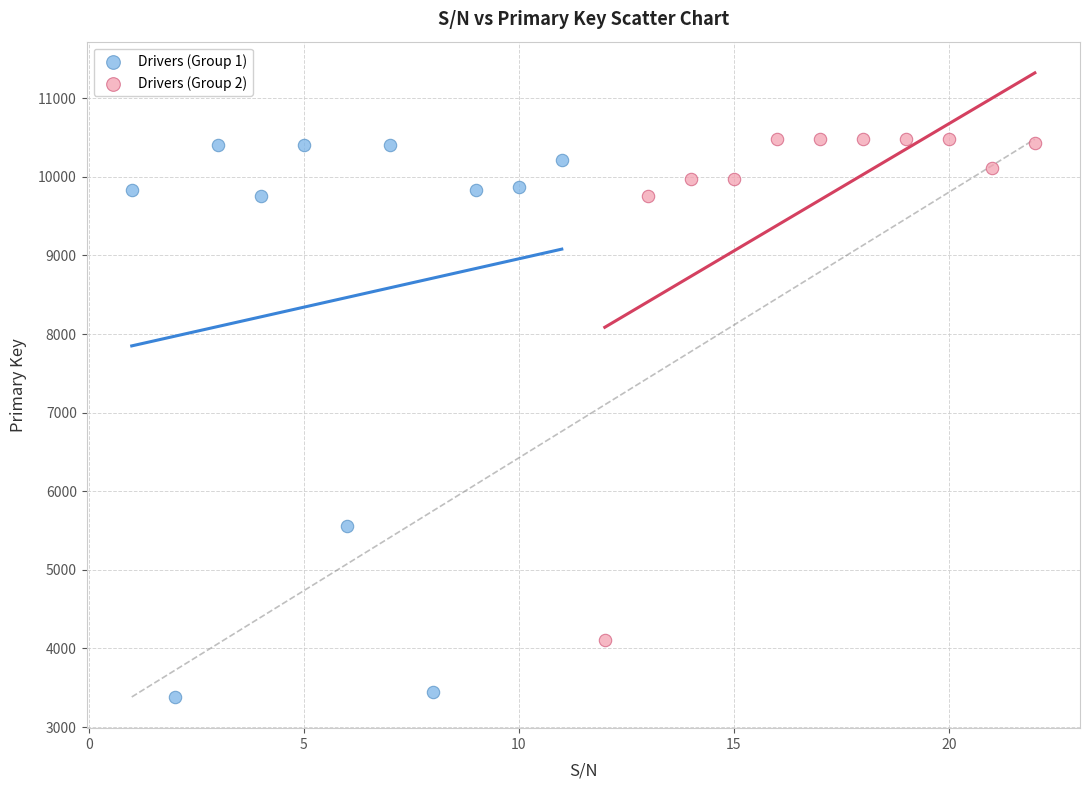

Which series has the widest spread of Y values?

Drivers (Group 1)